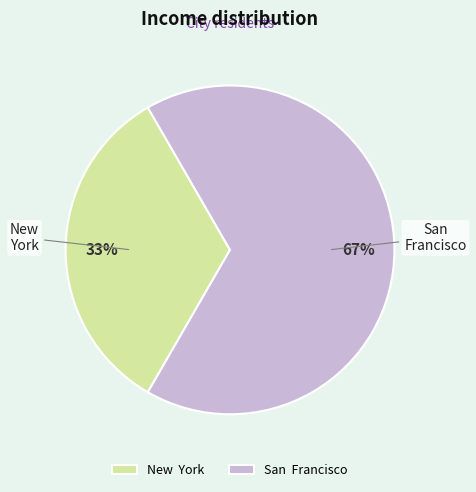

The New York slice represents 33% of the pie. True or false?

True